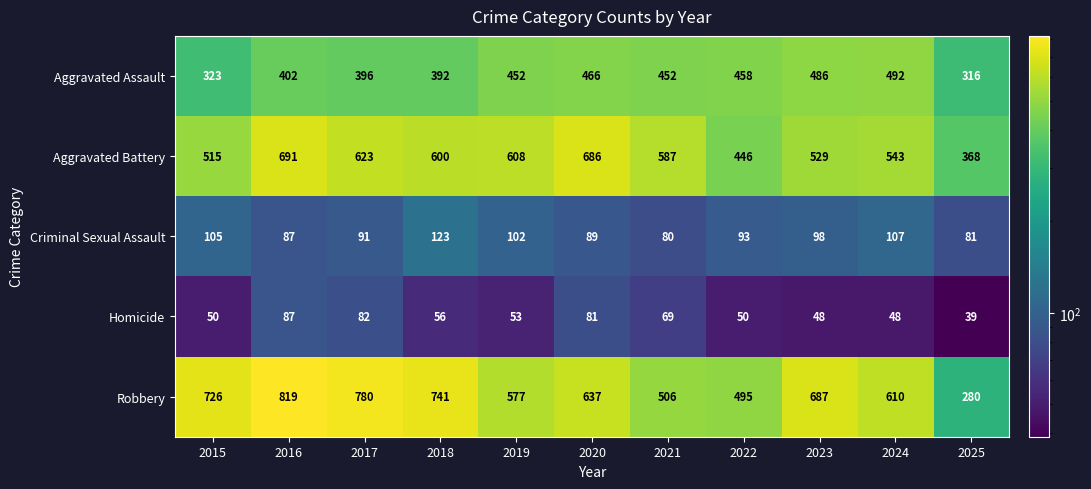

What is the spread (max minus min) of values at 2019?

555